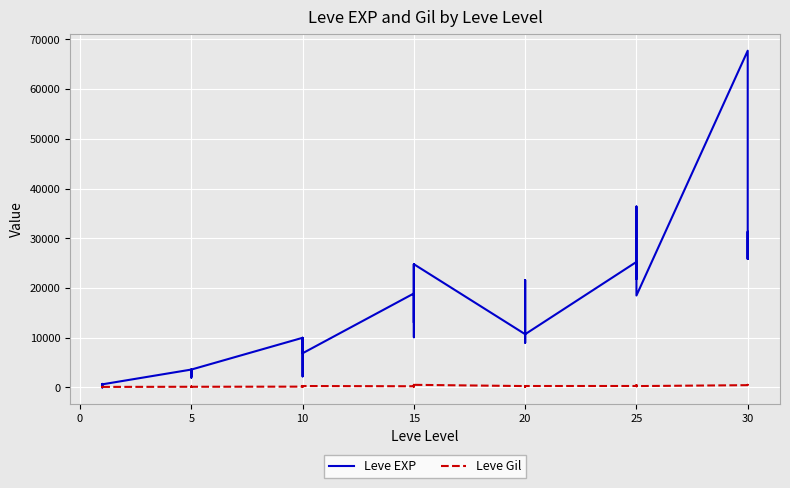

List the series in order of their peak value, highest first.

Leve EXP, Leve Gil